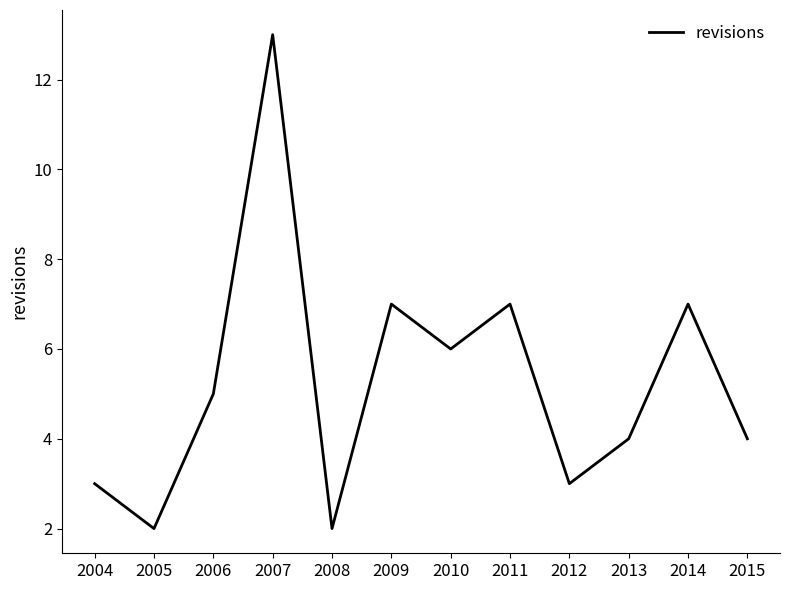

The chart shows a value of 1 at 2008. True or false?

False